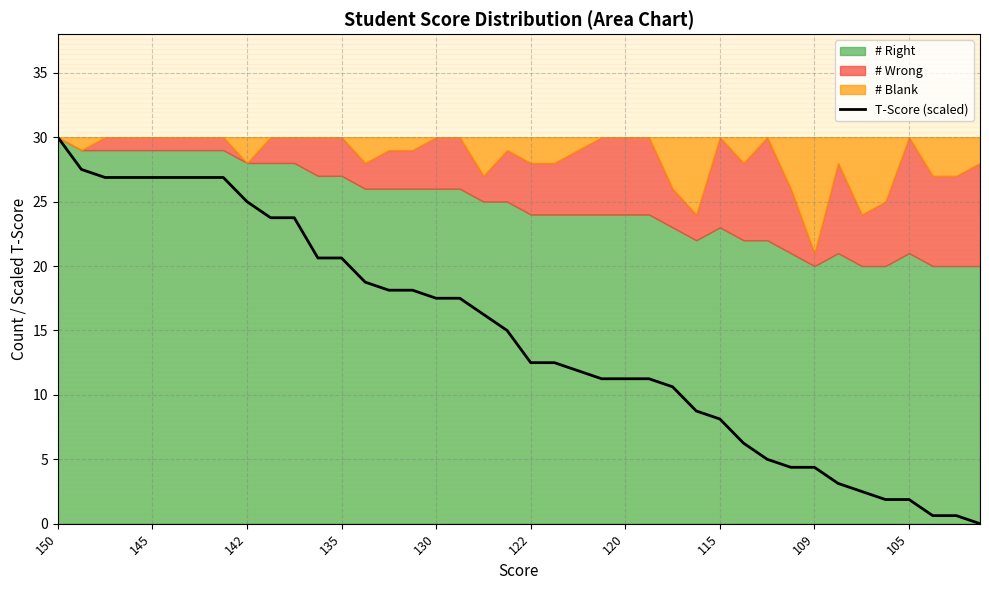

True or false: T-Score (scaled) has a value of 11.3 at 115.

False